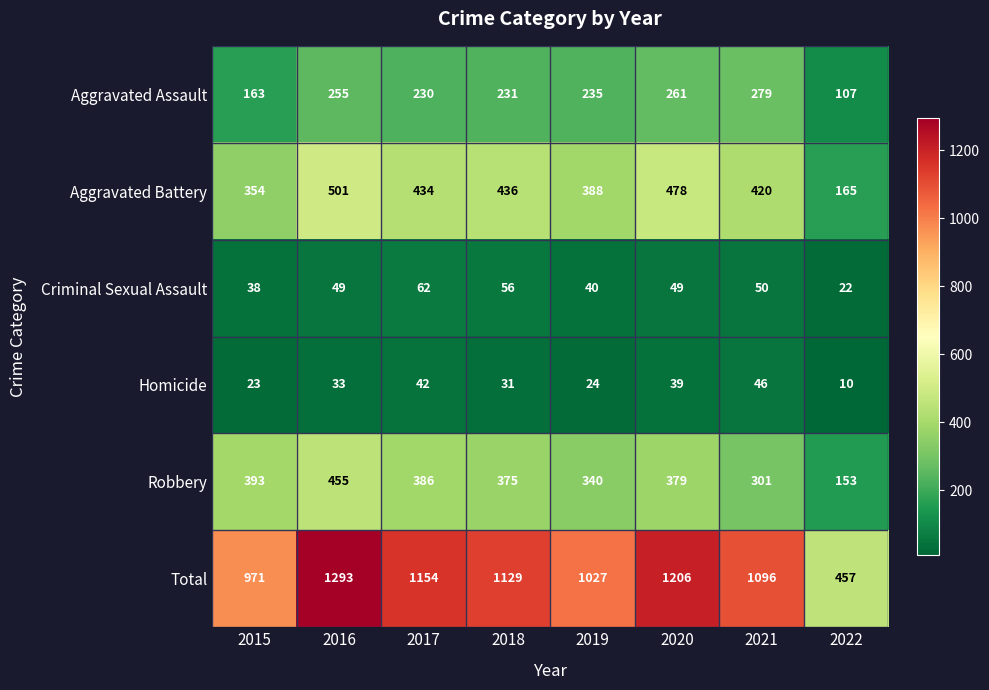

What is the smallest value displayed?

10